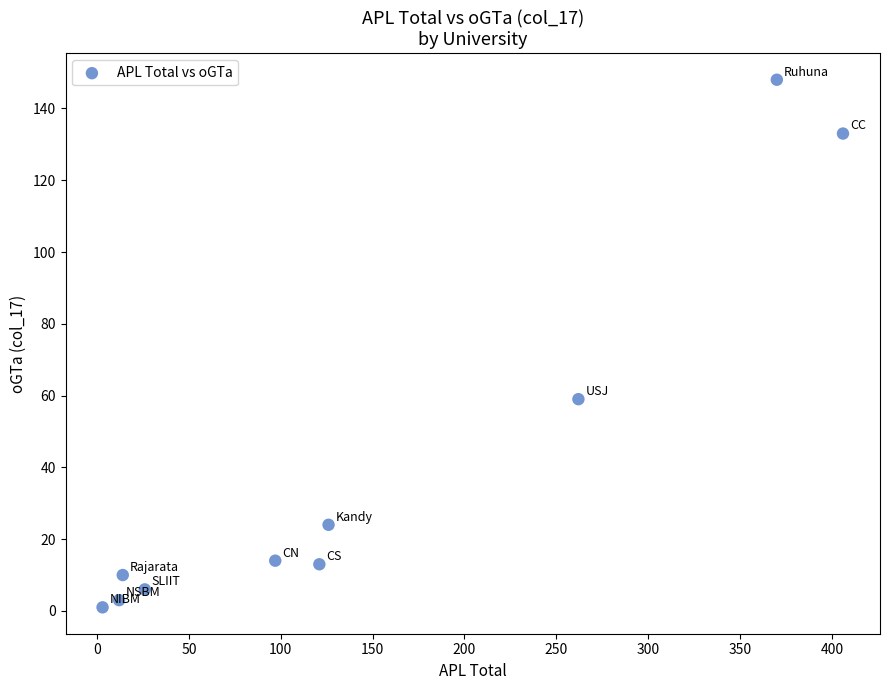

What Y value in the scatter plot is closest to 74?

59